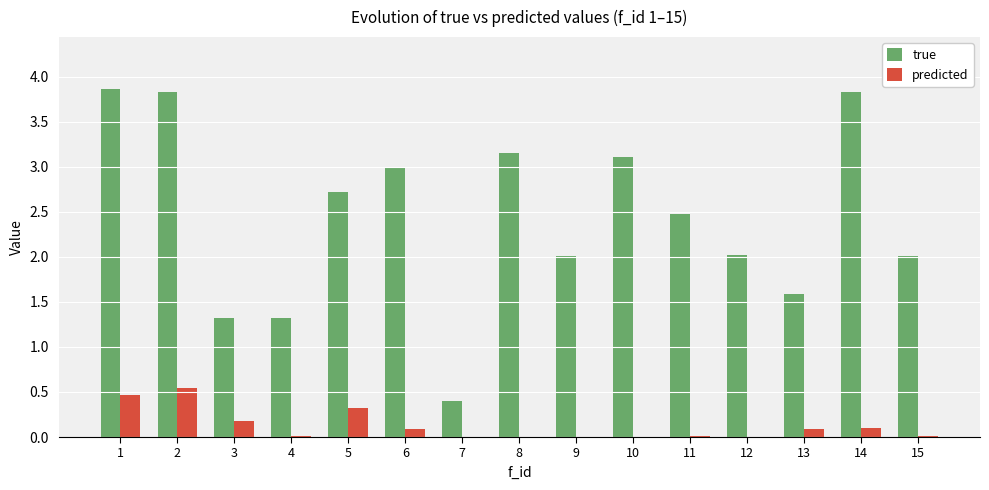

What is the greatest value displayed?

3.9